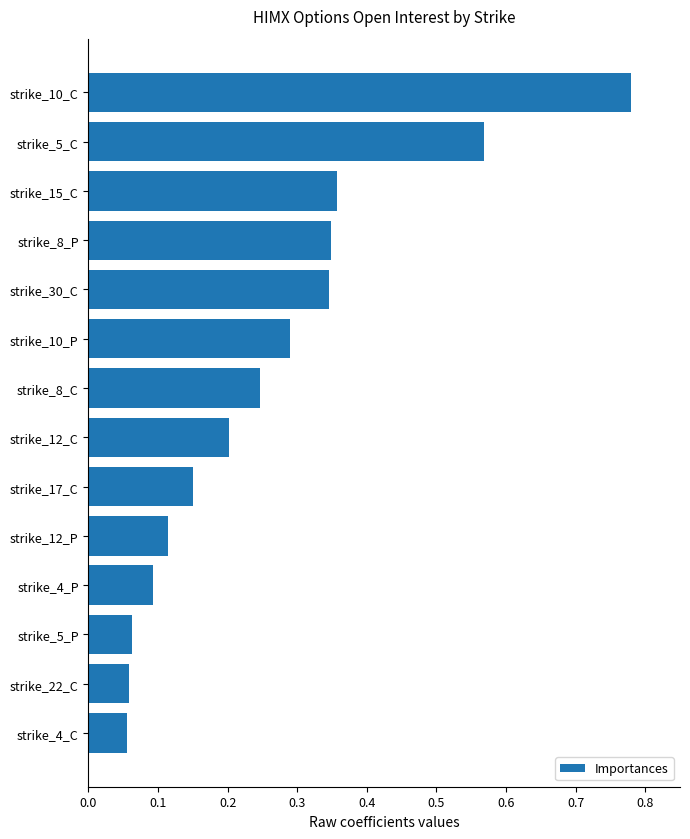

What is the difference between the maximum and minimum values?

0.7